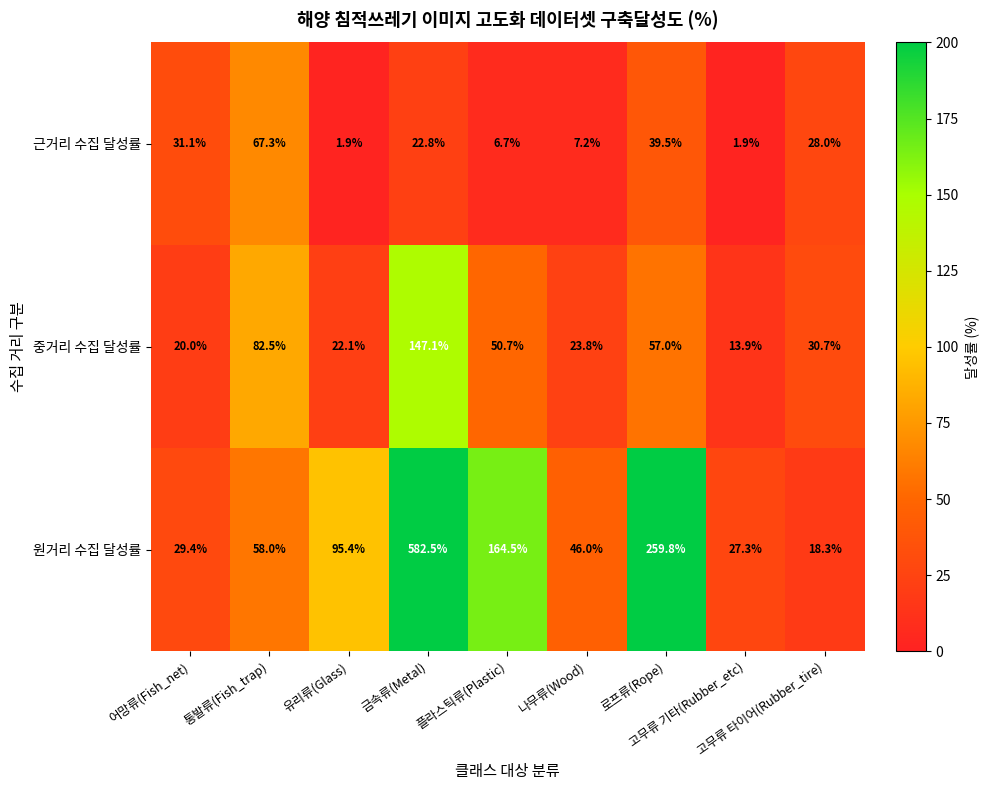

Rank the series at 통발류(Fish_trap) from highest to lowest value.

중거리 수집 달성률, 근거리 수집 달성률, 원거리 수집 달성률